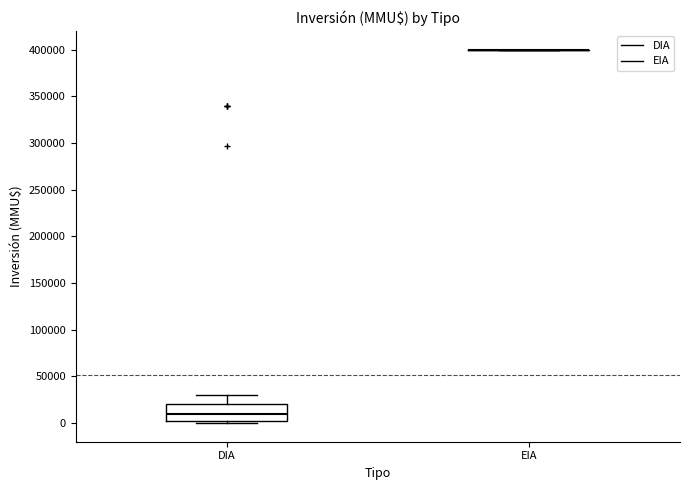

Reading left to right, read every box against the y-axis: the position of its median line, the range the box covers, and the ends of its whiskers. The values are not printed on the chart, so give them approximately, as read against the axis.

DIA: median 10000, box 5000 to 20000, whiskers 0 to 30000
EIA: box collapsed to a line at 400000, whiskers 400000 to 400000